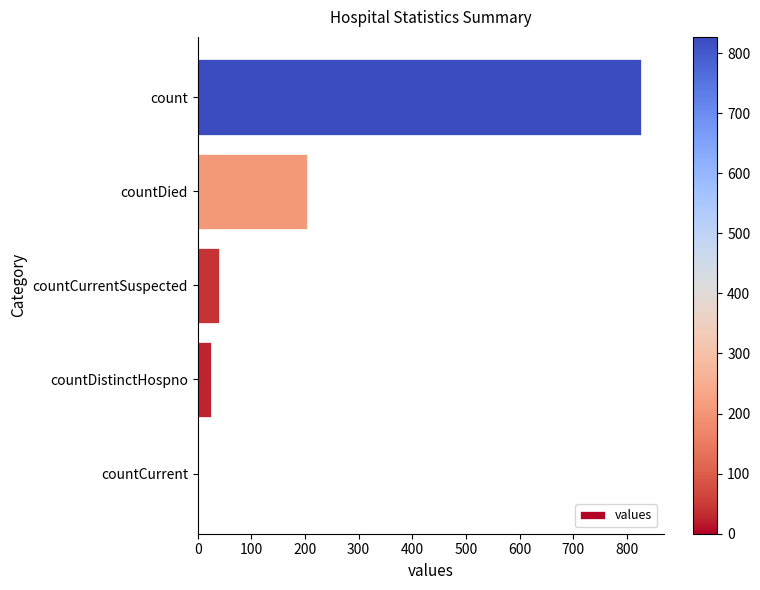

What is the sum of the values at countCurrentSuspected and countDistinctHospno?

64